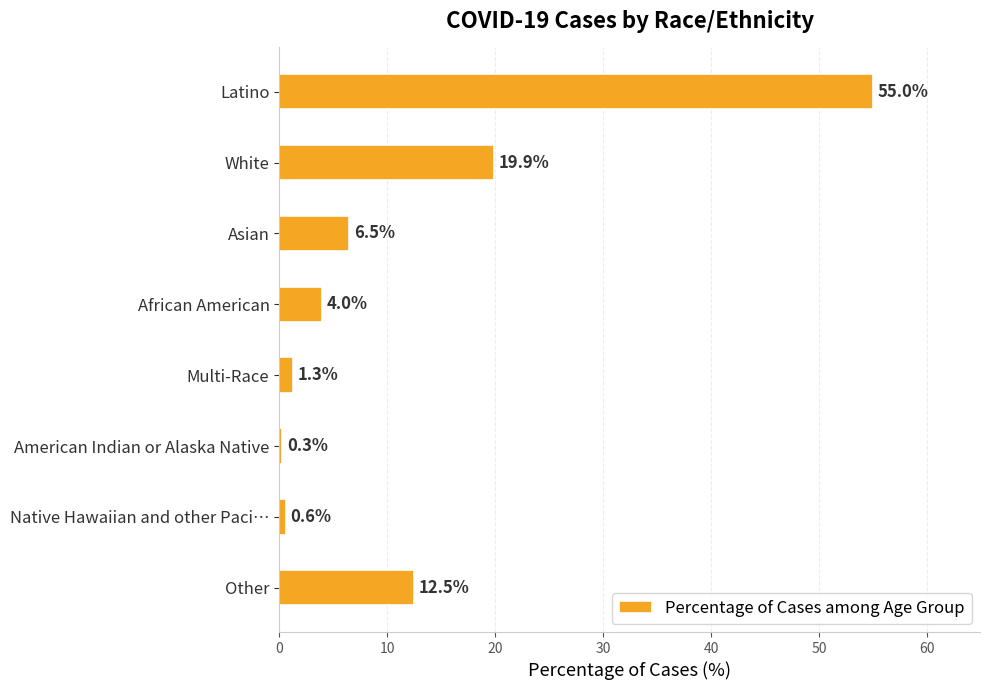

Reading bottom to top, what are all the values shown in this chart?

Other=12.5	Native Hawaiian and other Paci…=0.6	American Indian or Alaska Native=0.3	Multi-Race=1.3	African American=4.0	Asian=6.5	White=19.9	Latino=55.0